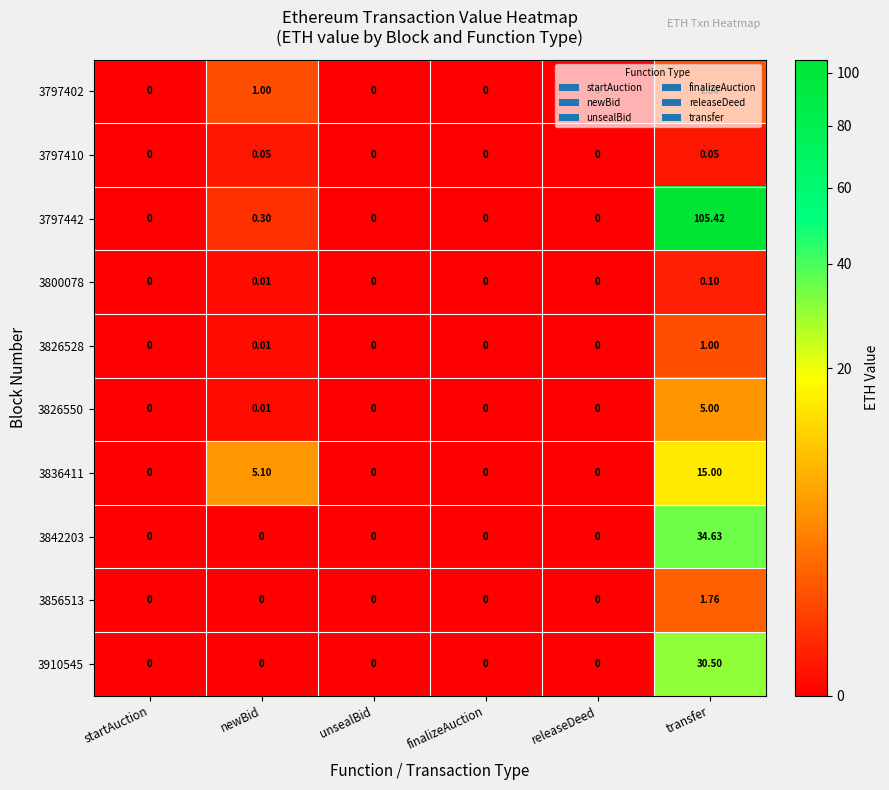

At which category is the sum across all series the highest?

transfer